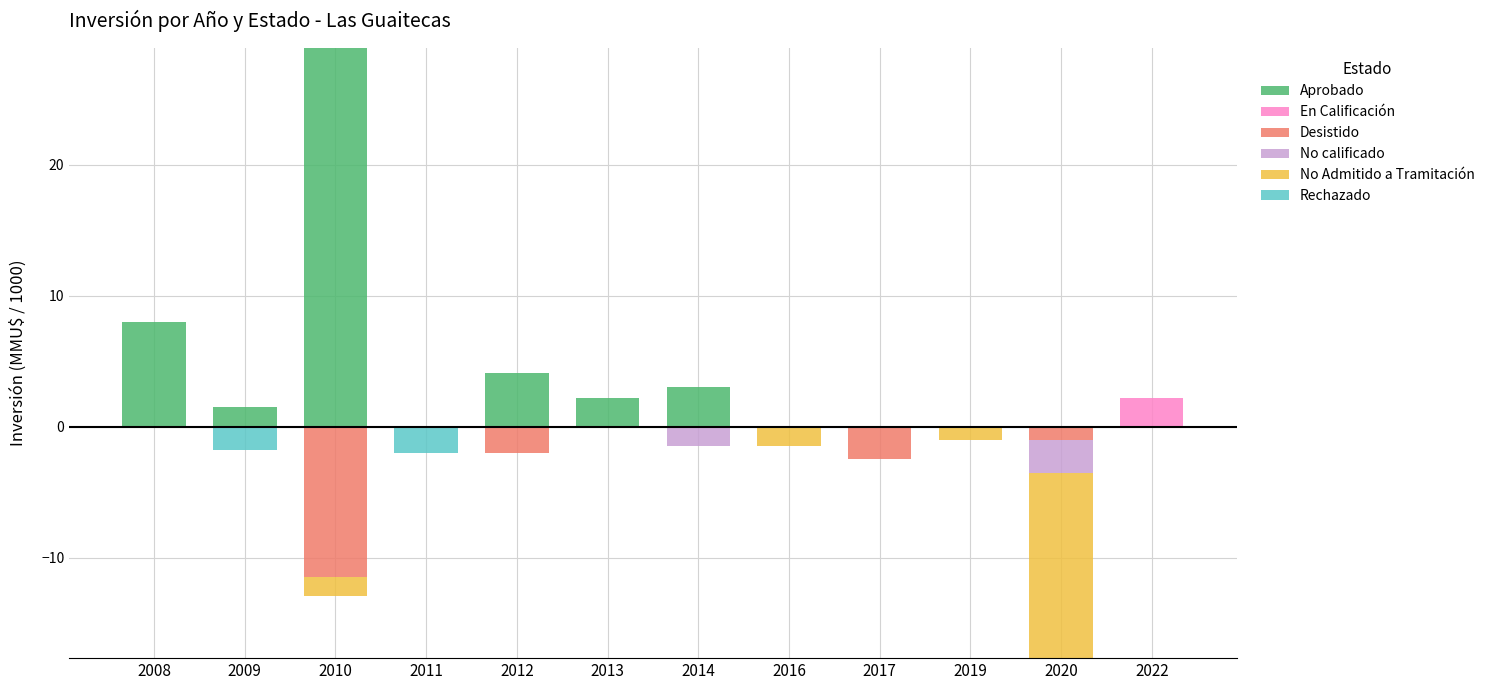

Reading left to right, extract all data points from this chart.

Aprobado: 2008=8.0	2009=1.5	2010=28.9	2011=0.1	2012=4.1	2013=2.2	2014=3.0	2016=0.0	2017=0.0	2019=0.0	2020=0.0	2022=0.0
En Calificación: 2008=0.0	2009=0.0	2010=0.0	2011=0.0	2012=0.0	2013=0.0	2014=0.0	2016=0.0	2017=0.0	2019=0.0	2020=0.0	2022=2.2
Desistido: 2008=0.0	2009=0.0	2010=-11.4	2011=0.0	2012=-2.0	2013=0.0	2014=0.0	2016=0.0	2017=-2.5	2019=0.0	2020=-1.0	2022=0.0
No calificado: 2008=0.0	2009=0.0	2010=0.0	2011=0.0	2012=0.0	2013=0.0	2014=-1.5	2016=0.0	2017=0.0	2019=0.0	2020=-2.5	2022=0.0
No Admitido a Tramitación: 2008=0.0	2009=0.0	2010=-1.5	2011=0.0	2012=0.0	2013=0.0	2014=0.0	2016=-1.5	2017=0.0	2019=-1.0	2020=-14.2	2022=0.0
Rechazado: 2008=0.0	2009=-1.8	2010=0.0	2011=-2.0	2012=0.0	2013=0.0	2014=0.0	2016=0.0	2017=0.0	2019=0.0	2020=0.0	2022=0.0